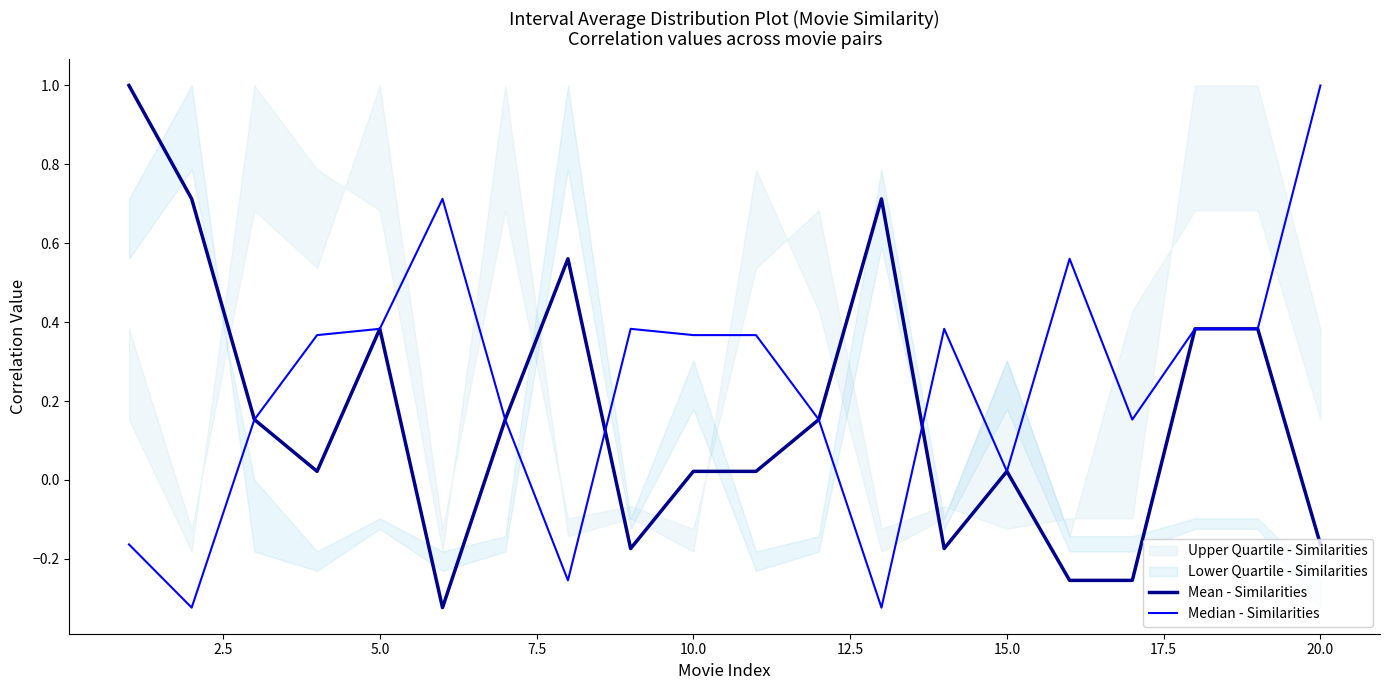

What is the maximum value for Mean - Similarities?

1.0